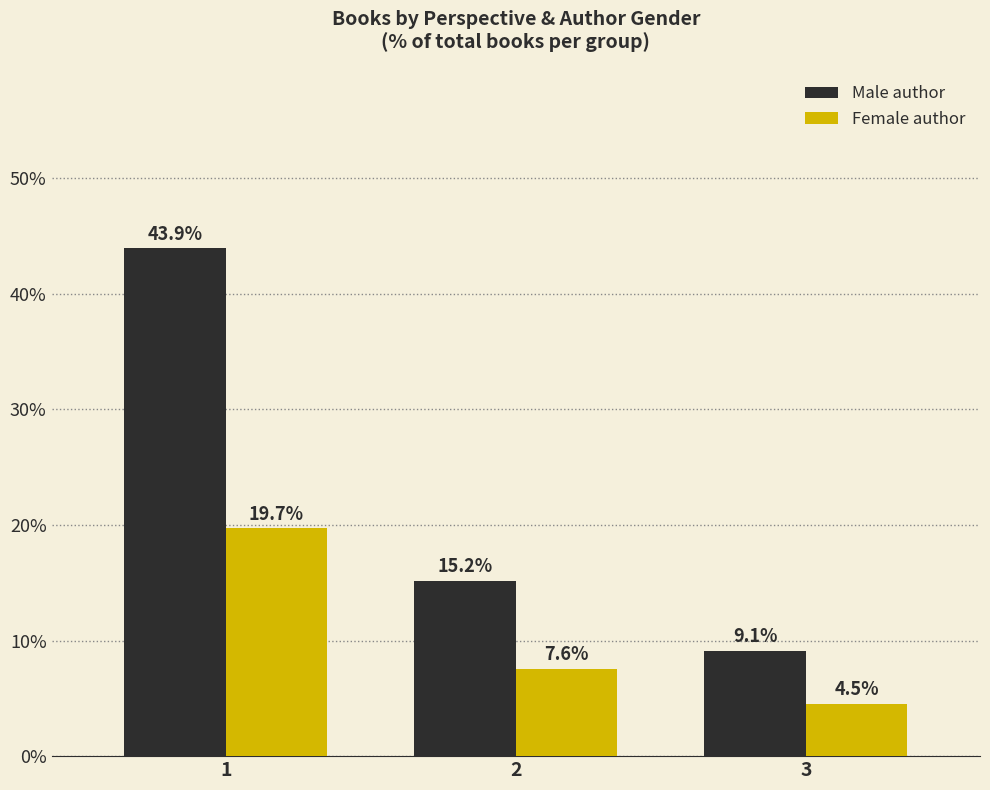

What is the value of the Male author bar at the 1st from the left?

43.9